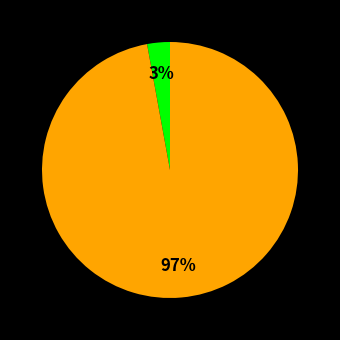

Is there a majority slice in this chart?

Yes